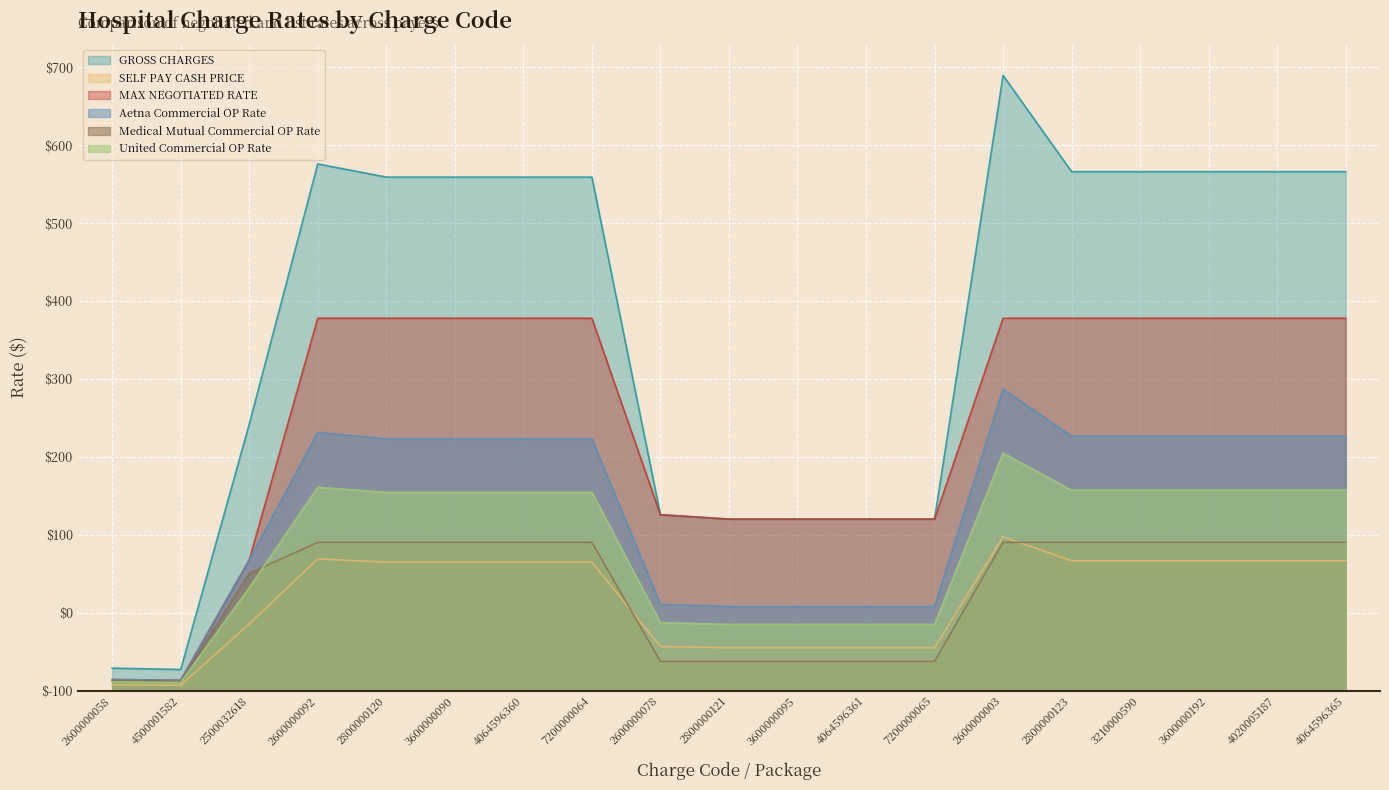

Where is the first local maximum for SELF PAY CASH PRICE?

2600000092